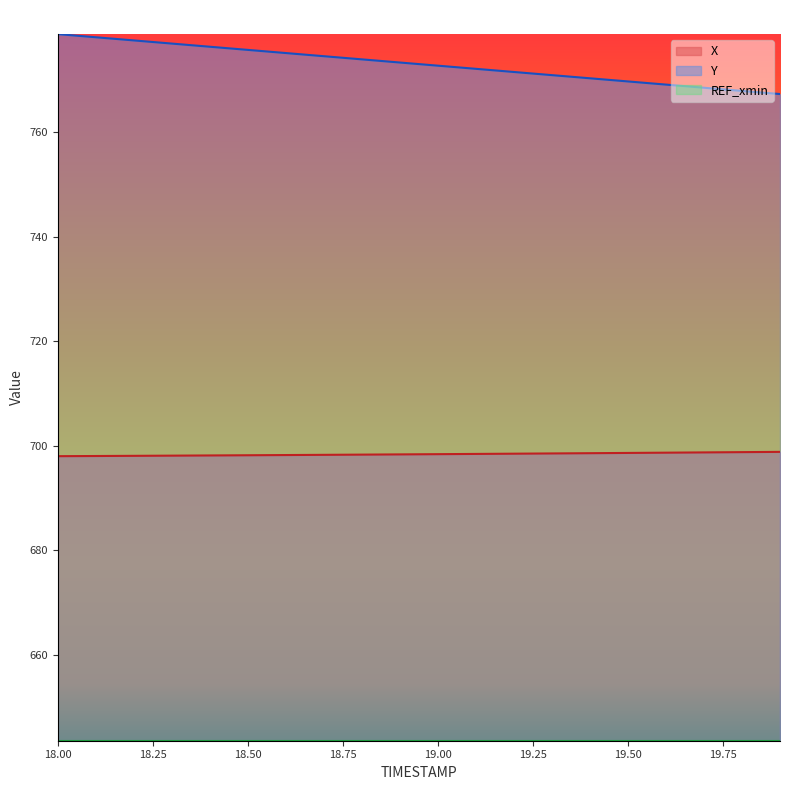

What is the approximate value of X at 19.3?

698.5